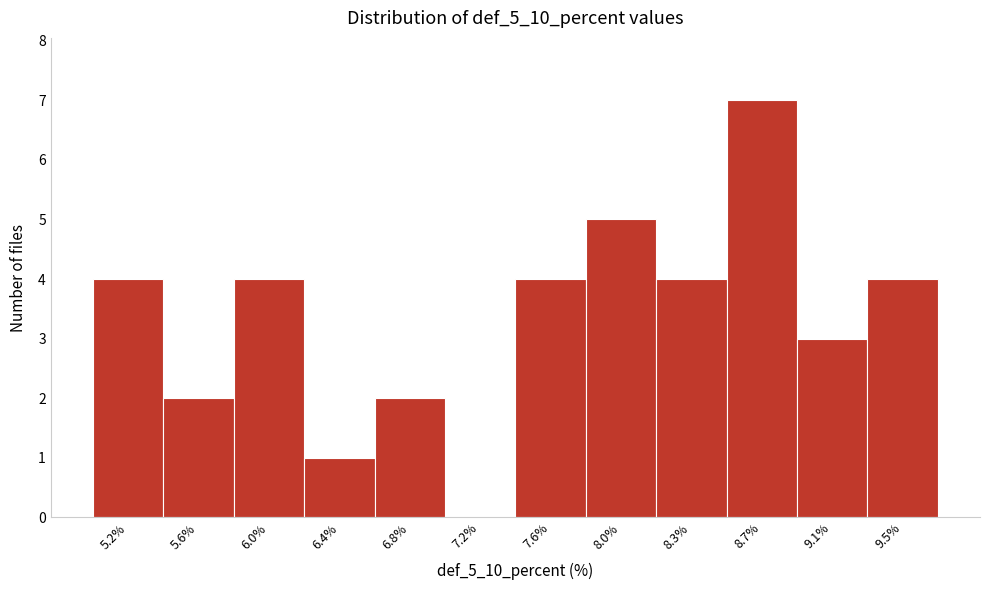

Reading right to left, list all the values displayed in this chart.

9.5%=4	9.1%=3	8.7%=7	8.3%=4	8.0%=5	7.6%=4	7.2%=0	6.8%=2	6.4%=1	6.0%=4	5.6%=2	5.2%=4